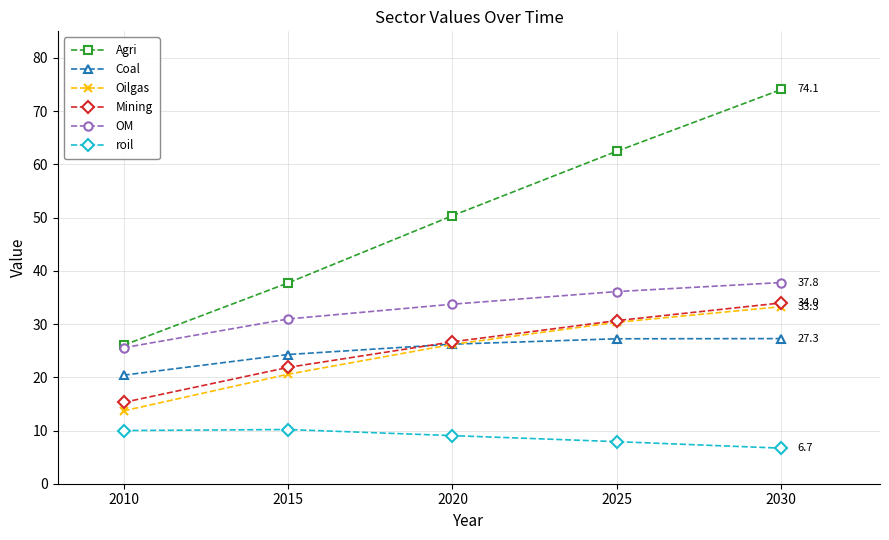

How many data points in Oilgas are above 26?

3